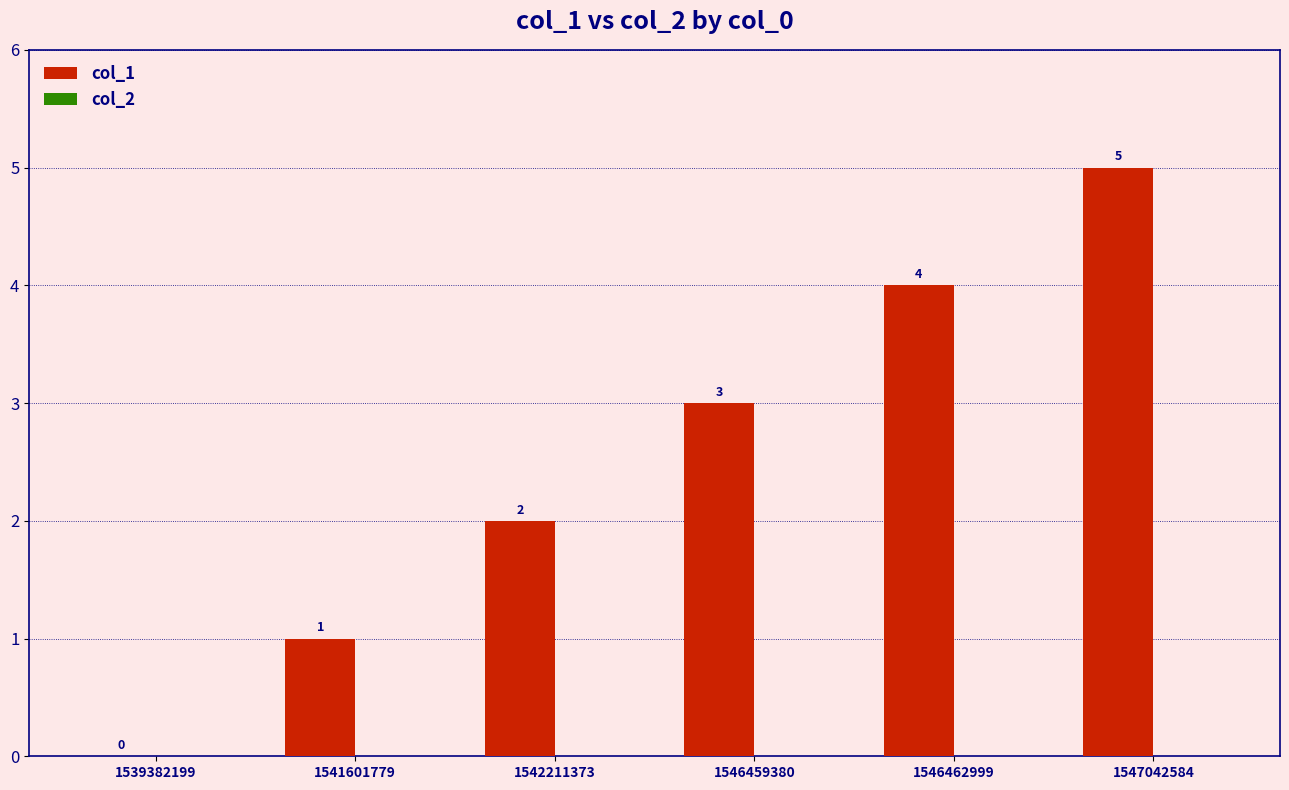

What is the sum of all values?

15